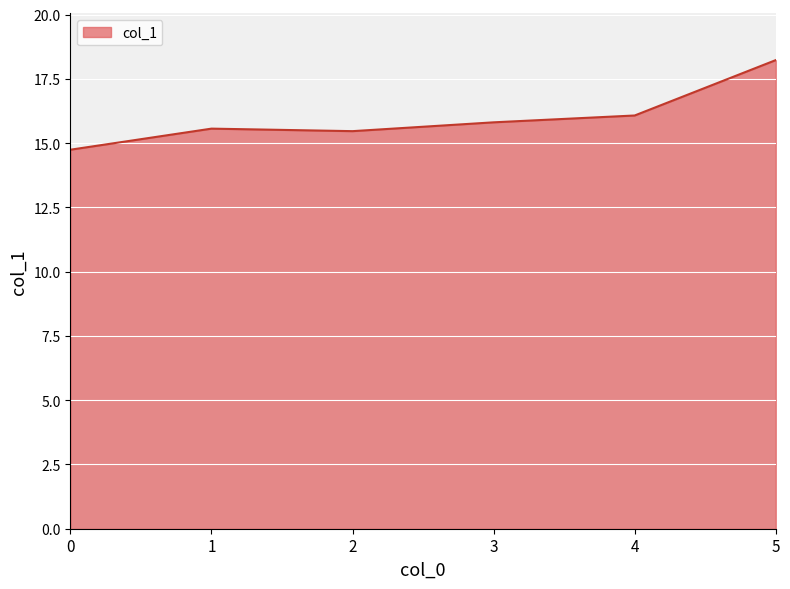

Approximately how many times larger is the value at 0 compared to 5?

0.8